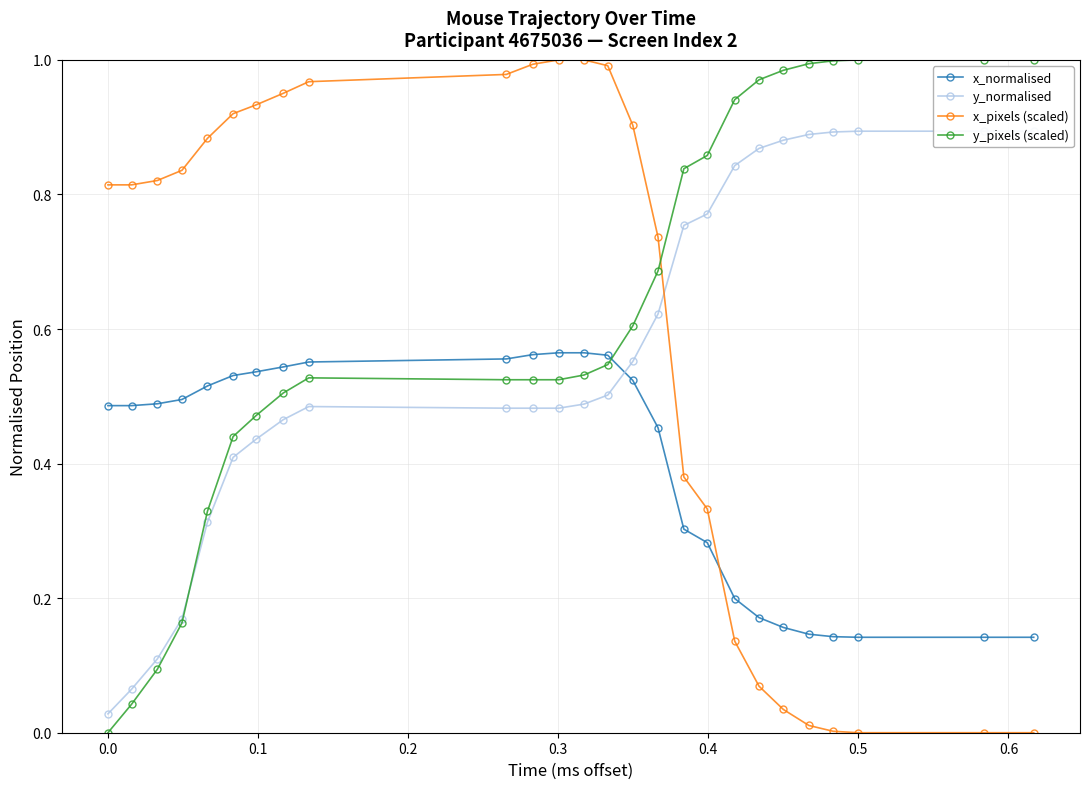

At how many categories does at least one series exceed 0?

26